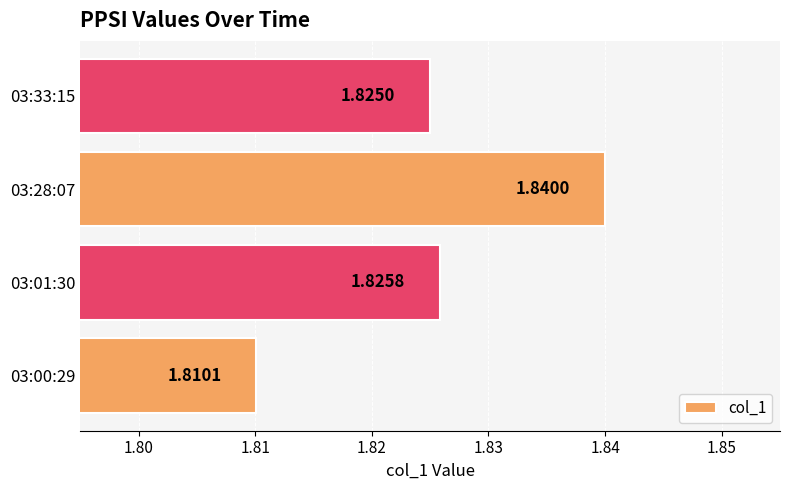

What is the sum of the values at 03:33:15 and 03:00:29?

3.6